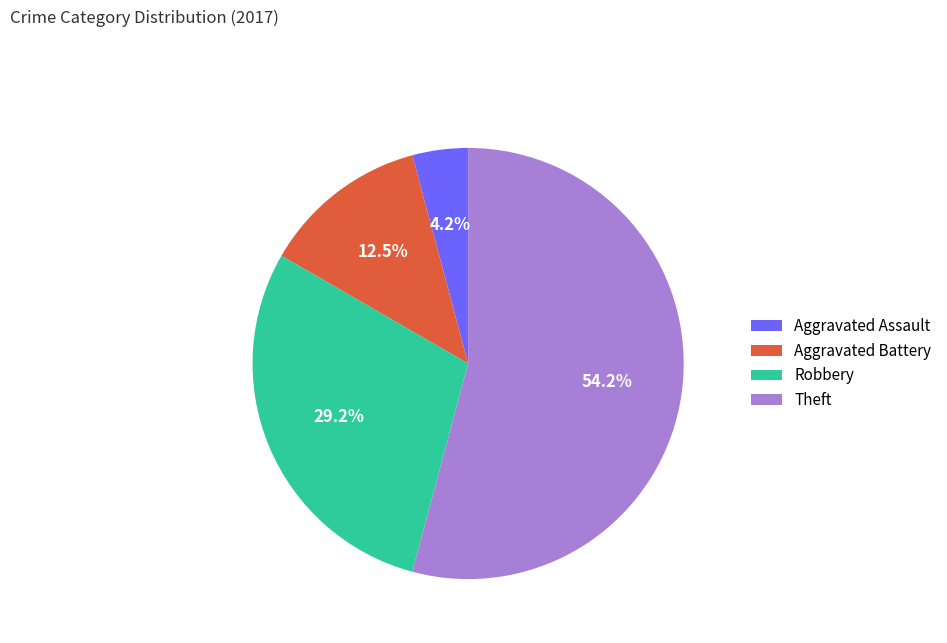

Rank the categories by value from highest to lowest.

Theft, Robbery, Aggravated Battery, Aggravated Assault